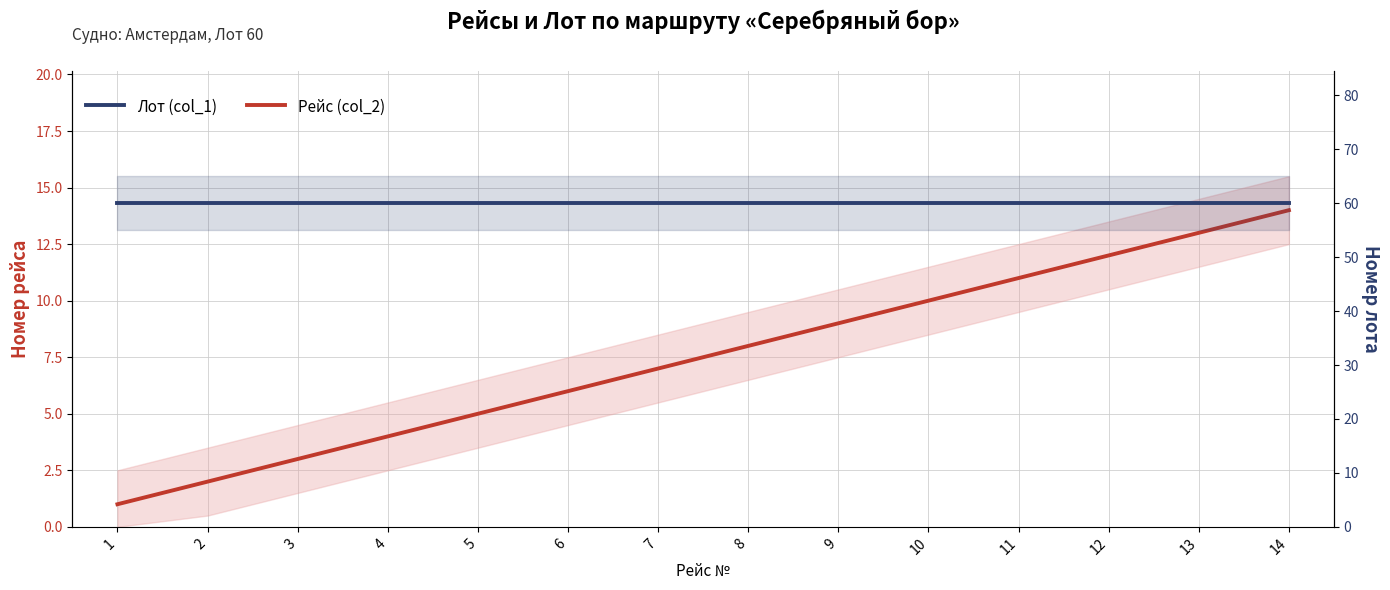

Is the value of Рейс (col_2) at 11 greater than the value of Лот (col_1) at 13?

No